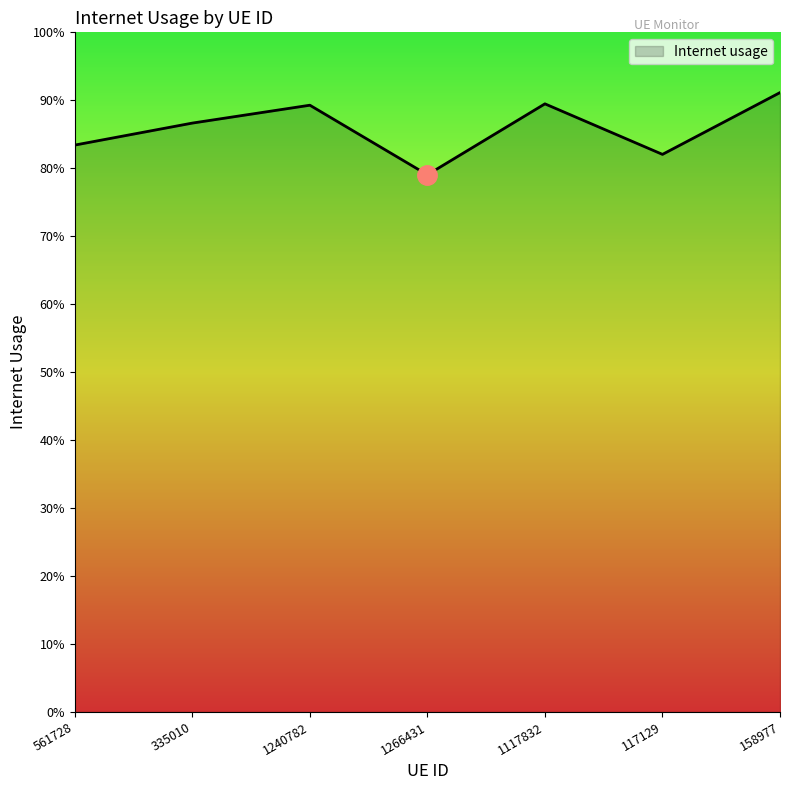

What is the label of the 2nd point from the left?

335010